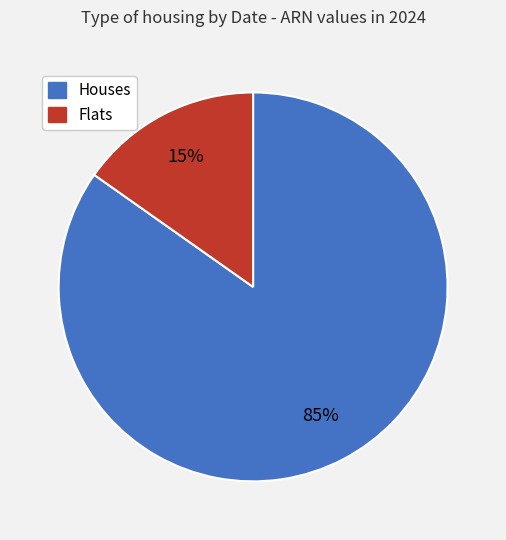

Is there a majority slice in this chart?

Yes